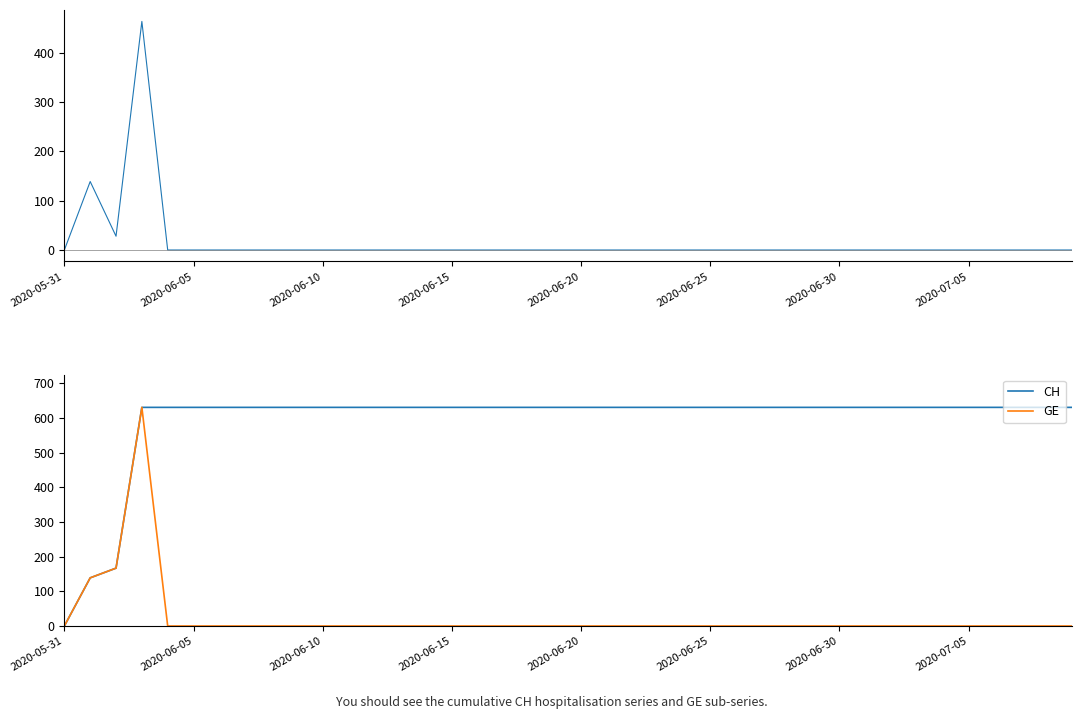

Which label corresponds to the largest value in the chart?

2020-06-15